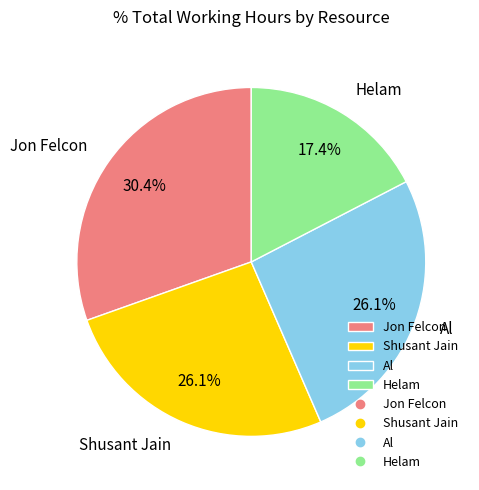

To the nearest percent, what is the average slice percentage?

25%